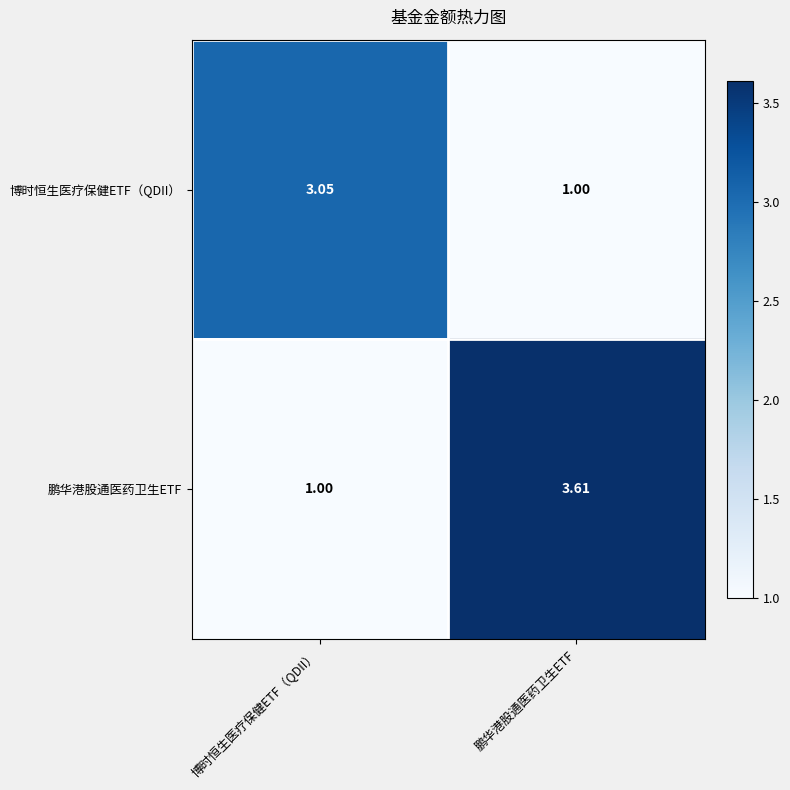

At which category is the sum across all series the highest?

鹏华港股通医药卫生ETF